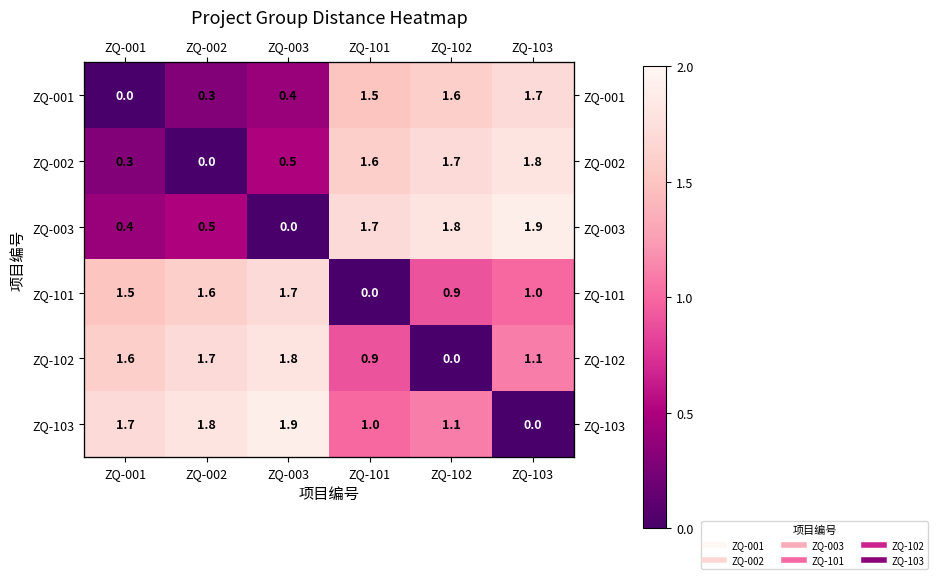

At which category is the sum across all series the highest?

ZQ-103